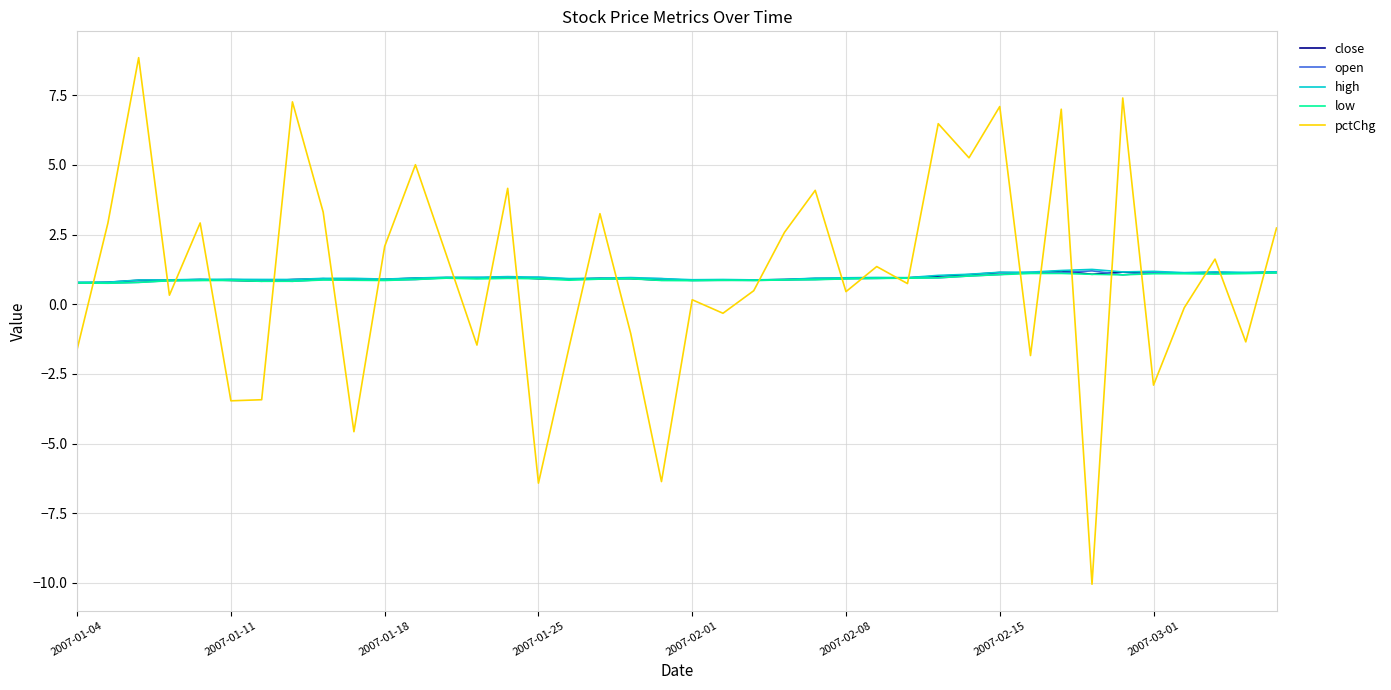

What is the smallest value displayed?

-10.0